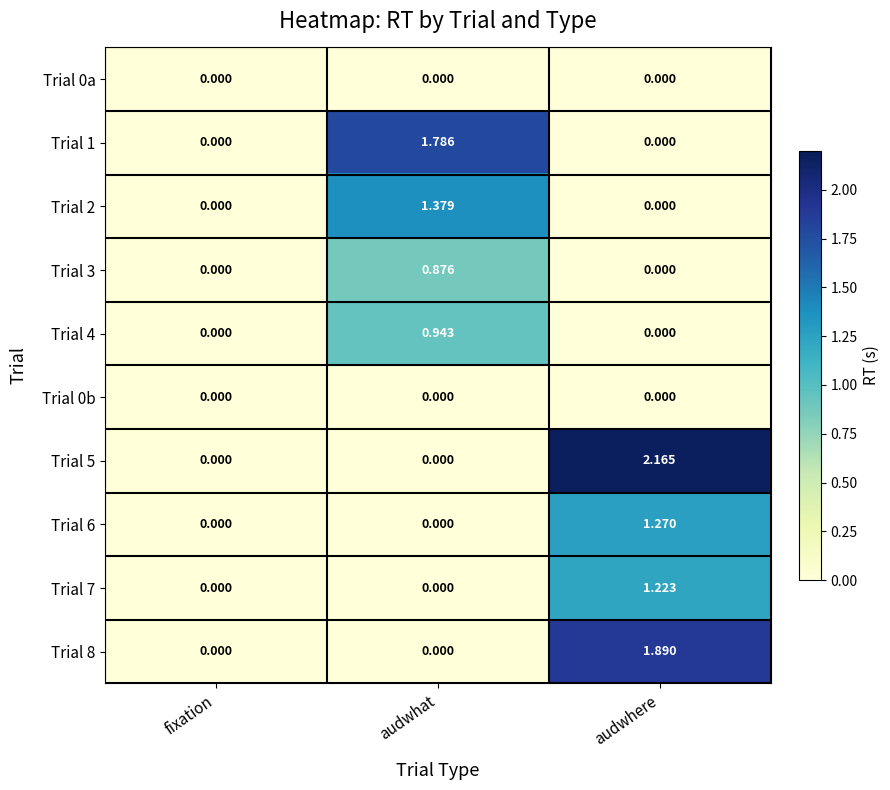

At which category is the sum across all series the highest?

audwhere